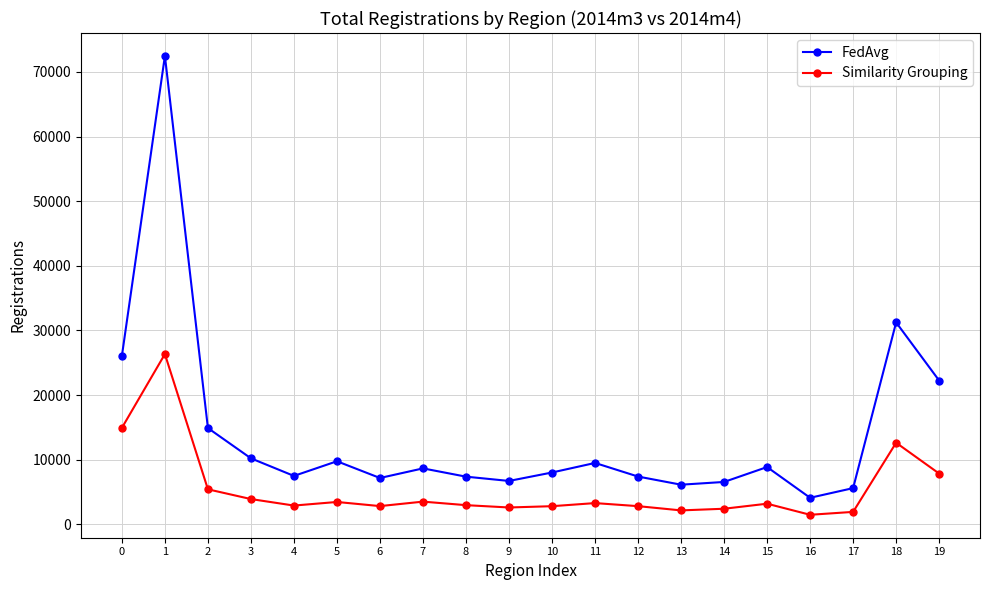

Which series has the largest total across all categories?

FedAvg